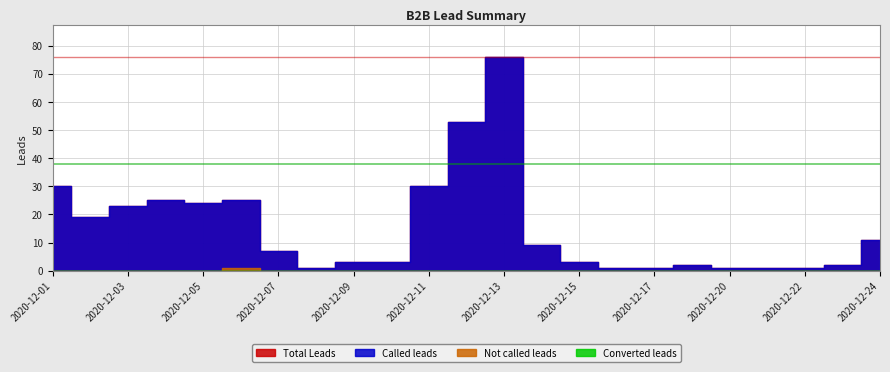

What are all the series names shown in the legend?

Total Leads, Called leads, Not called leads, Converted leads